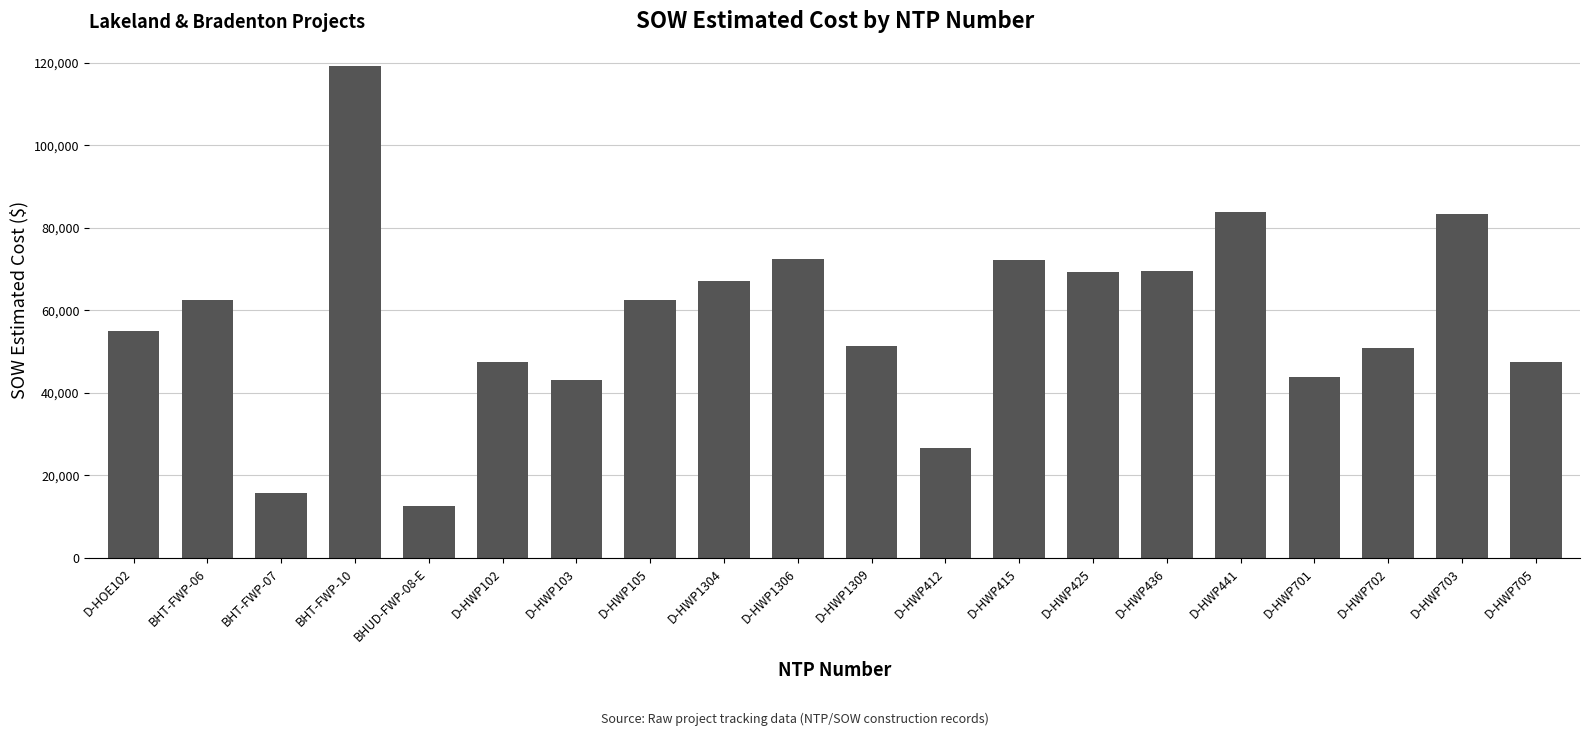

Are the bars horizontal?

No